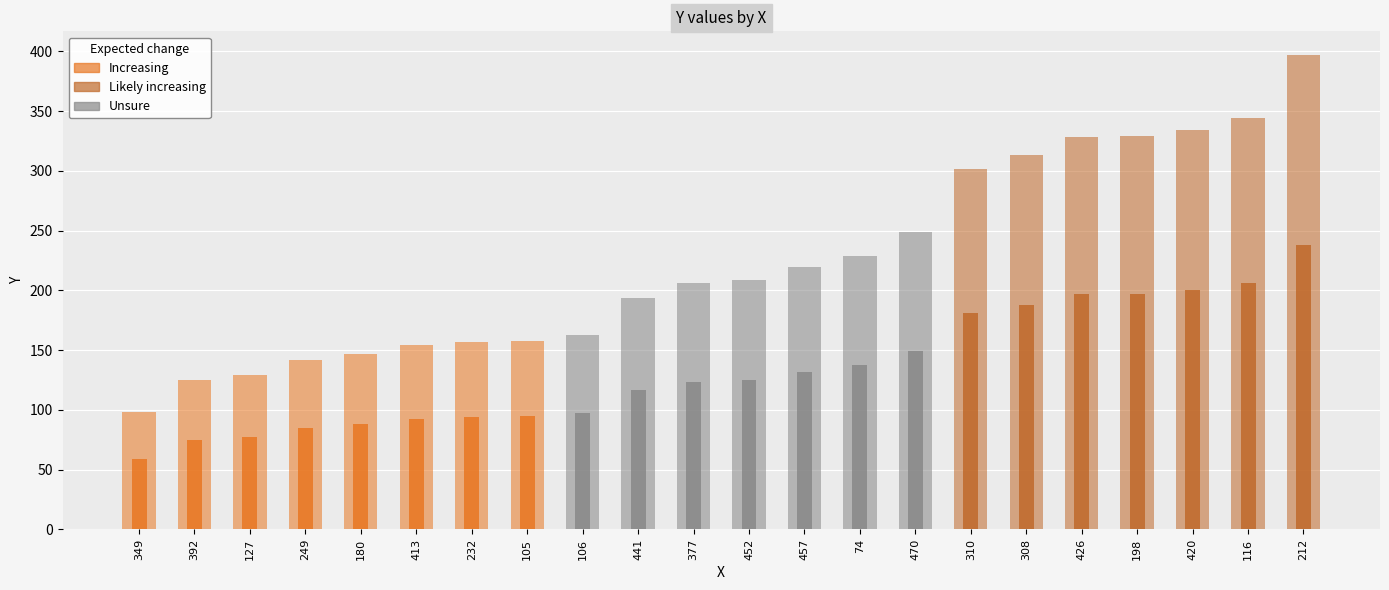

What is the label of the 13th bar from the left?

457